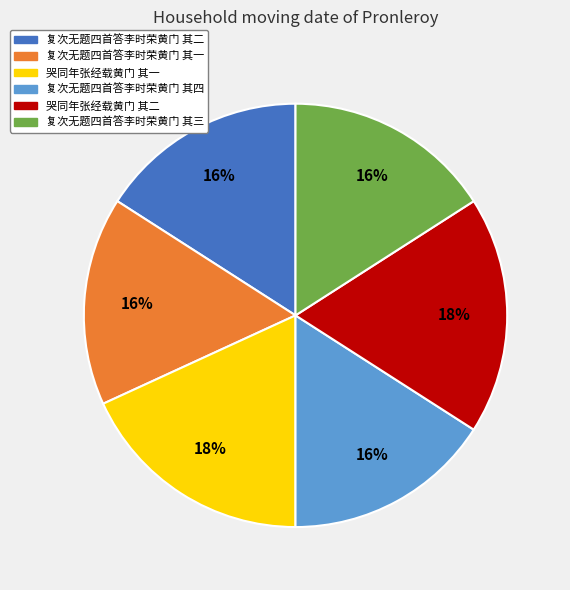

To the nearest percent, what portion does 复次无题四首答李时荣黄门 其四 represent?

16%